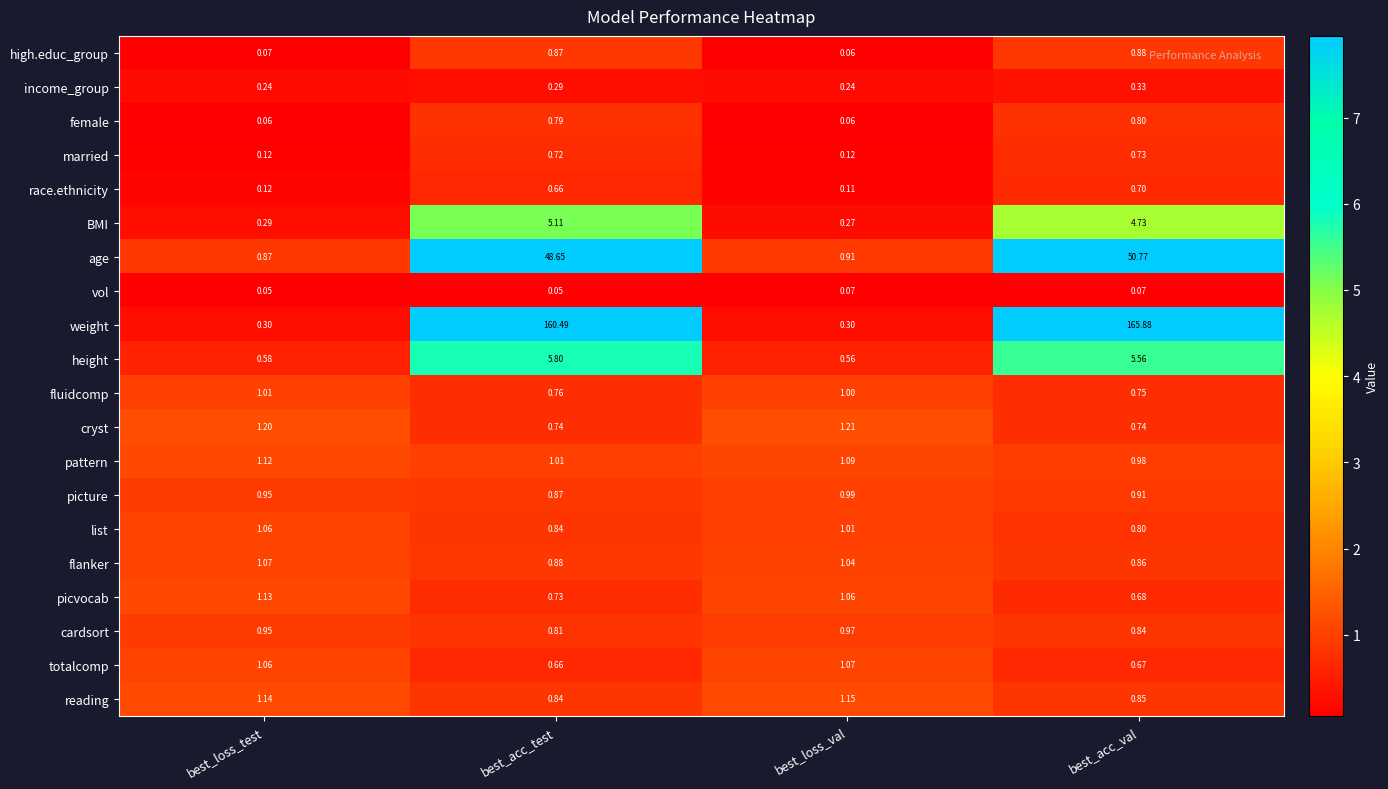

Rank the categories by reading value from lowest to highest.

best_acc_test, best_acc_val, best_loss_test, best_loss_val